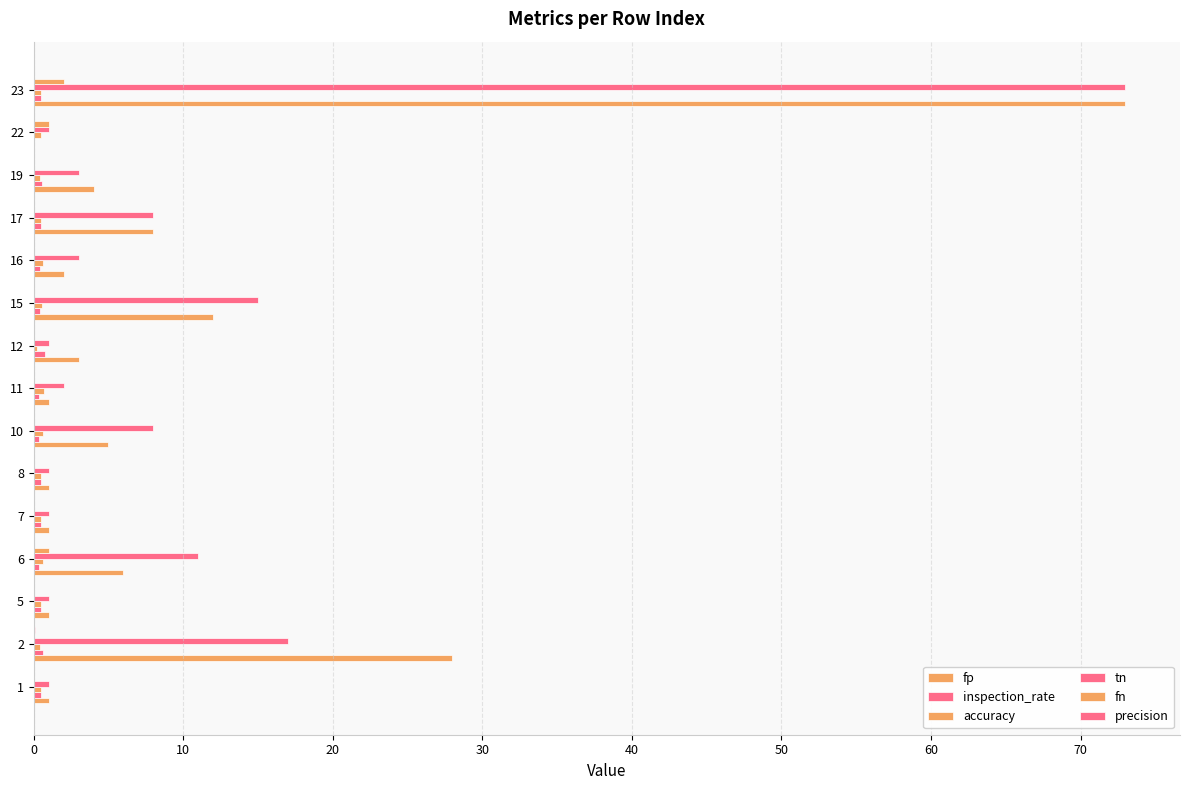

Reading left to right, list all the values displayed in this chart.

fp: 1.0	28.0	1.0	6.0	1.0	1.0	5.0	1.0	3.0	12.0	2.0	8.0	4.0	0.0	73.0
inspection_rate: 0.5	0.6	0.5	0.3	0.5	0.5	0.4	0.3	0.8	0.4	0.4	0.5	0.6	0.0	0.5
accuracy: 0.5	0.4	0.5	0.6	0.5	0.5	0.6	0.7	0.2	0.6	0.6	0.5	0.4	0.5	0.5
tn: 1.0	17.0	1.0	11.0	1.0	1.0	8.0	2.0	1.0	15.0	3.0	8.0	3.0	1.0	73.0
fn: 0.0	0.0	0.0	1.0	0.0	0.0	0.0	0.0	0.0	0.0	0.0	0.0	0.0	1.0	2.0
precision: 0.0	0.1	0.0	0.0	0.0	0.0	0.0	0.0	0.0	0.0	0.0	0.0	0.0	0.0	0.0